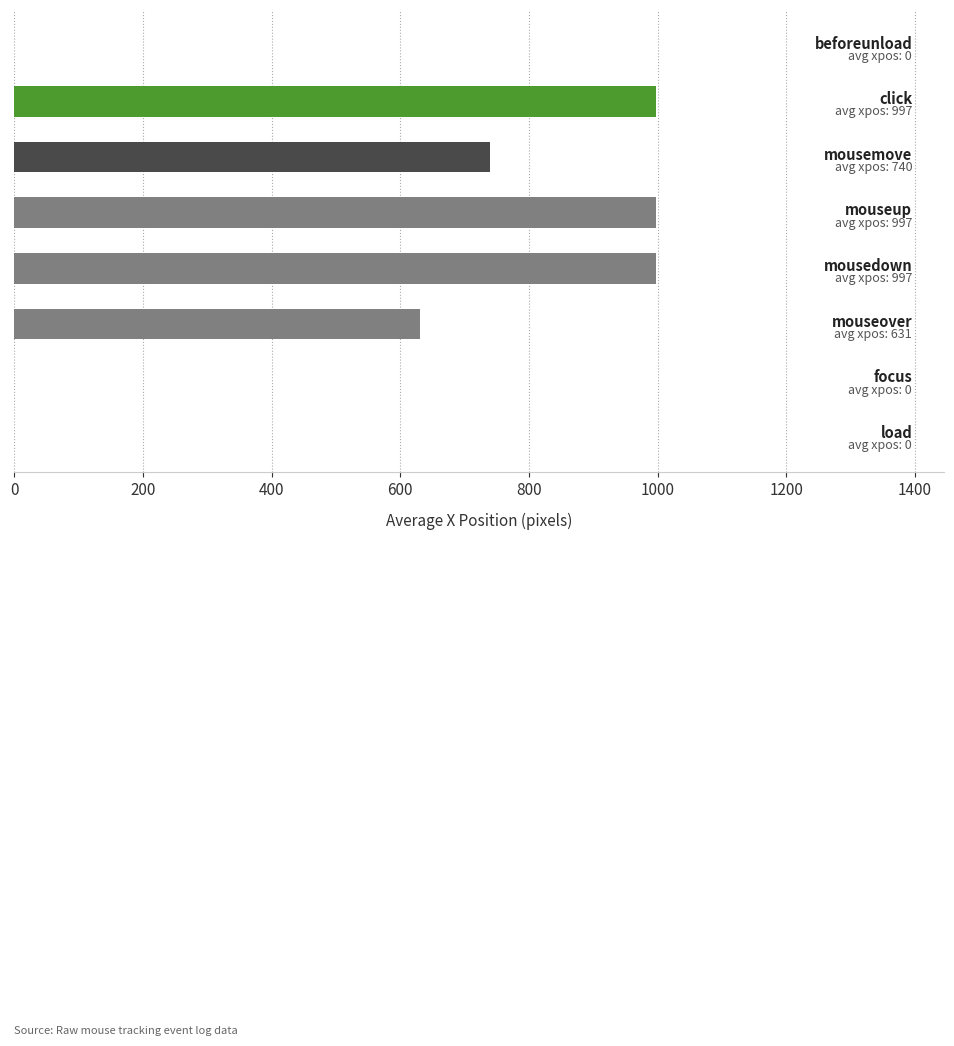

How many data points does each series have?

8